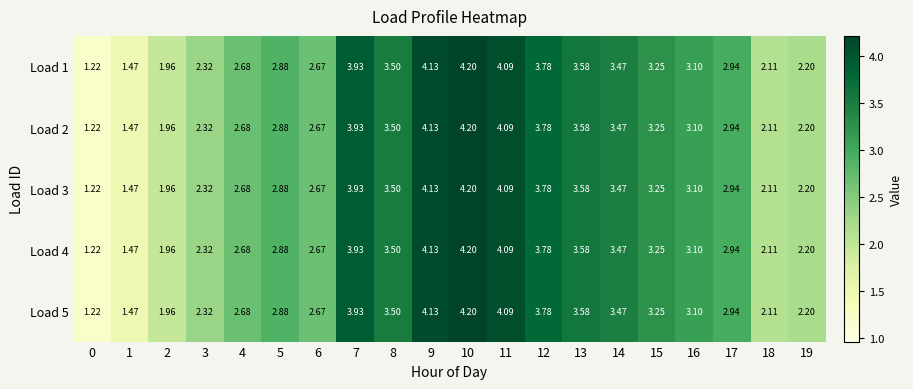

Is the value of Load 3 at 7 greater than the value of Load 2 at 9?

No